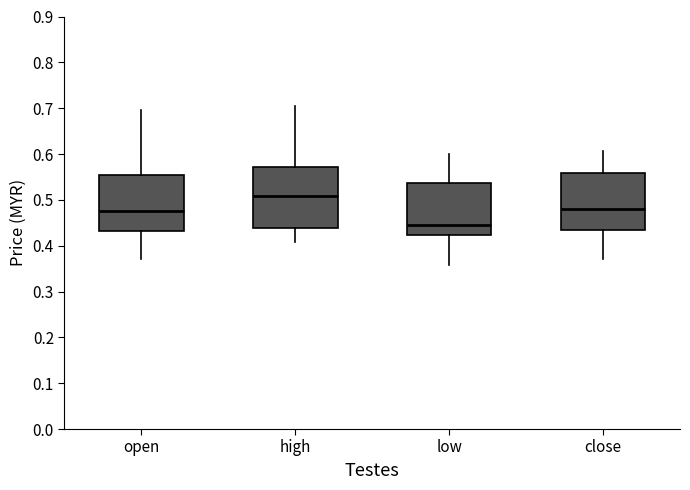

Reading left to right, transcribe this box plot: for each box, give where its median line is, the range the box spans, and where its two whiskers end, as read against the y-axis. The values are not printed on the chart, so give them approximately, as read against the axis.

open: median 0.48, box 0.43 to 0.55, whiskers 0.37 to 0.70
high: median 0.51, box 0.44 to 0.57, whiskers 0.41 to 0.70
low: median 0.45, box 0.42 to 0.54, whiskers 0.36 to 0.60
close: median 0.48, box 0.44 to 0.56, whiskers 0.37 to 0.61